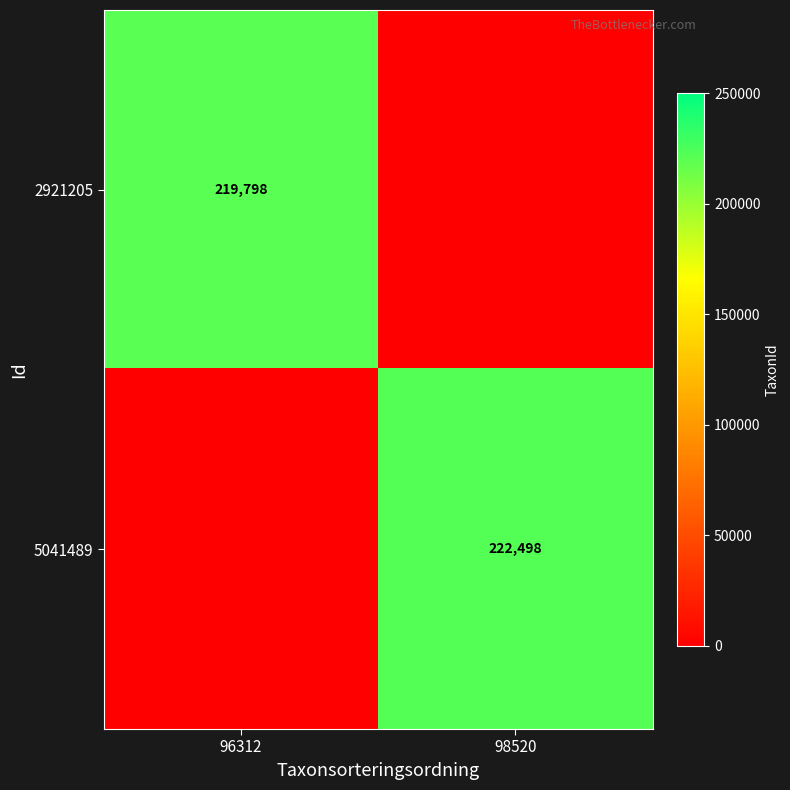

Is the value of 2921205 at 96312 greater than the value of 5041489 at 98520?

No